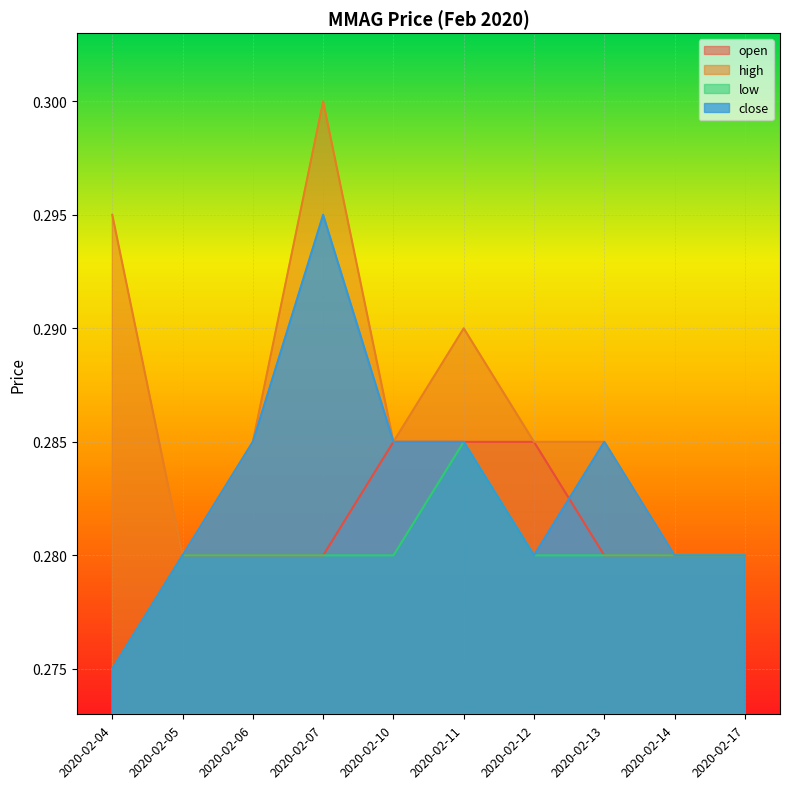

Which has a higher value, 2020-02-11 or 2020-02-14?

2020-02-11